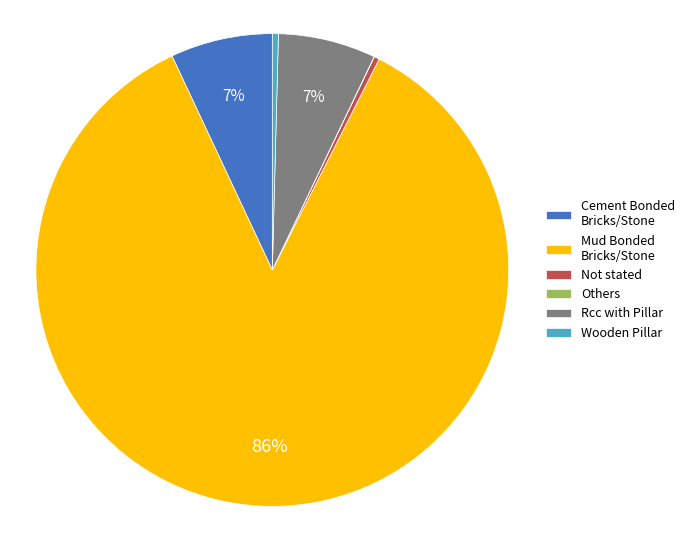

What is the majority slice?

Mud Bonded Bricks/Stone